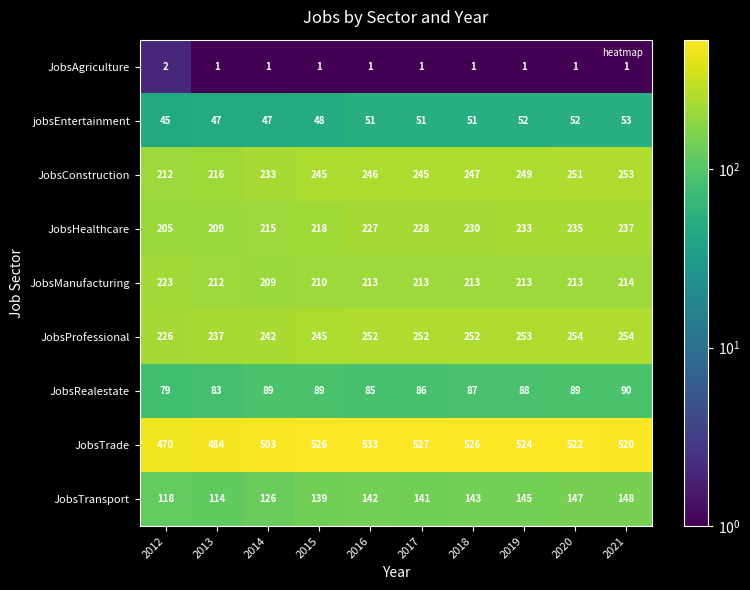

Rank the categories by JobsTransport value from highest to lowest.

2021, 2020, 2019, 2018, 2016, 2017, 2015, 2014, 2012, 2013